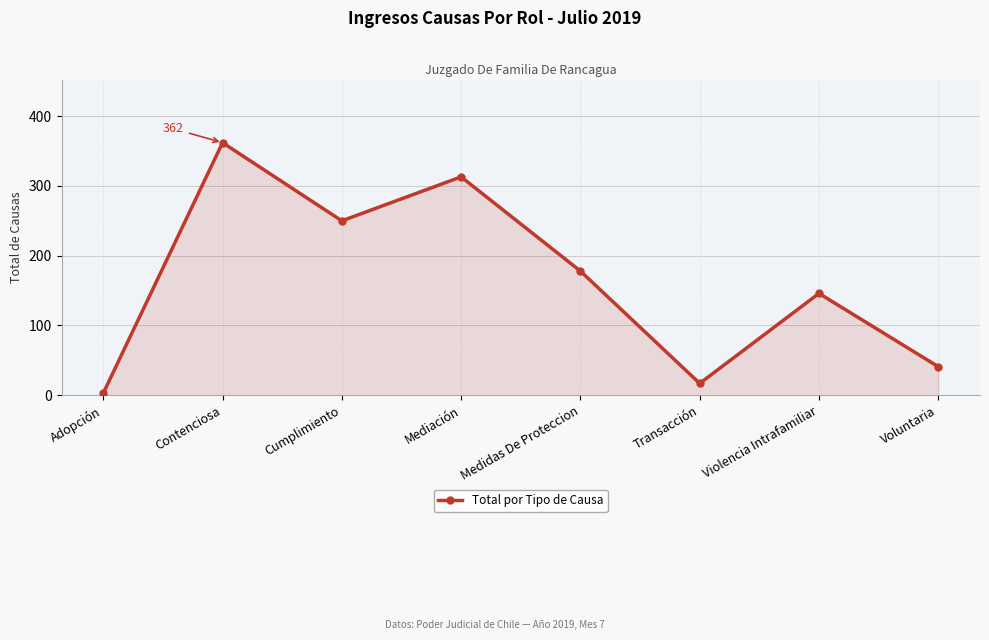

Does the chart display data point markers on the line(s)?

Yes